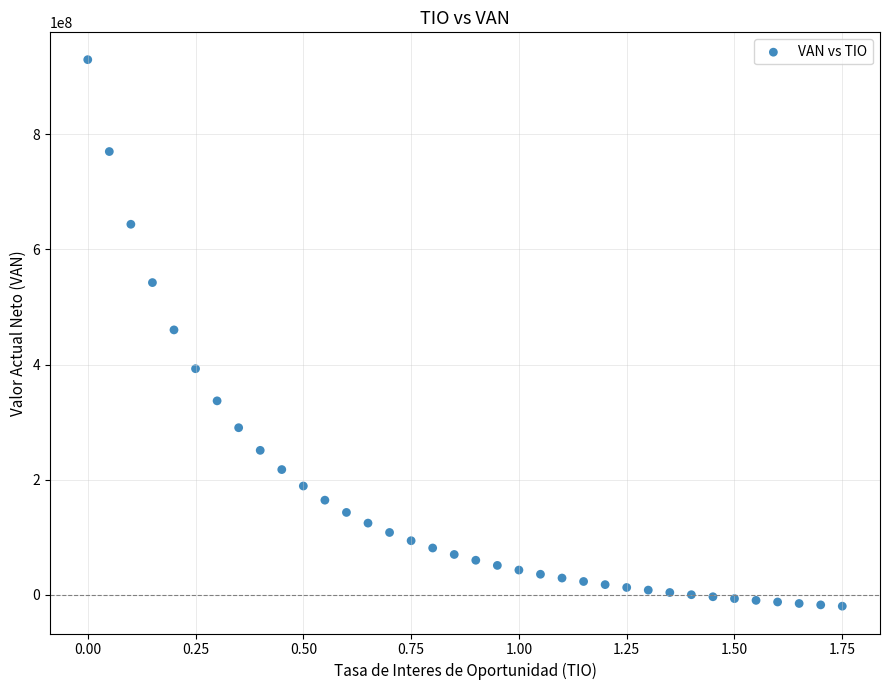

What is the range of X values (max minus min)?

1.8